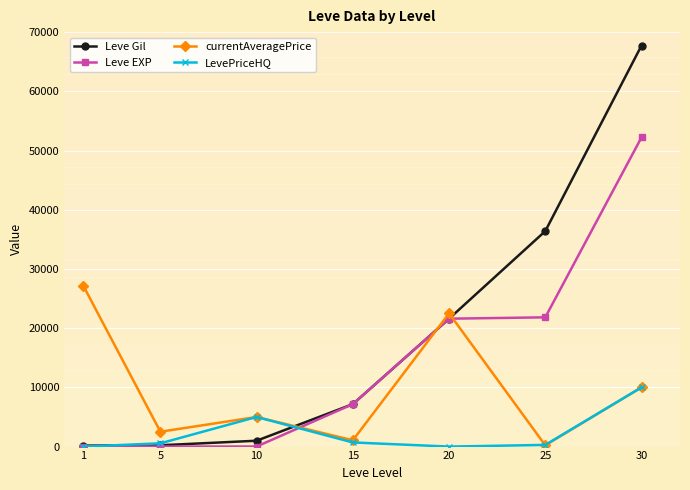

True or false: currentAveragePrice has more than 2 points higher than both neighbors.

False